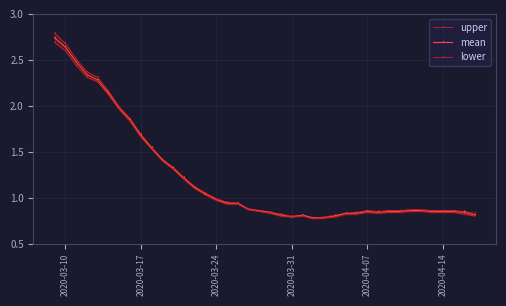

The value of mean at 2020-03-24 is 1.5. True or false?

False